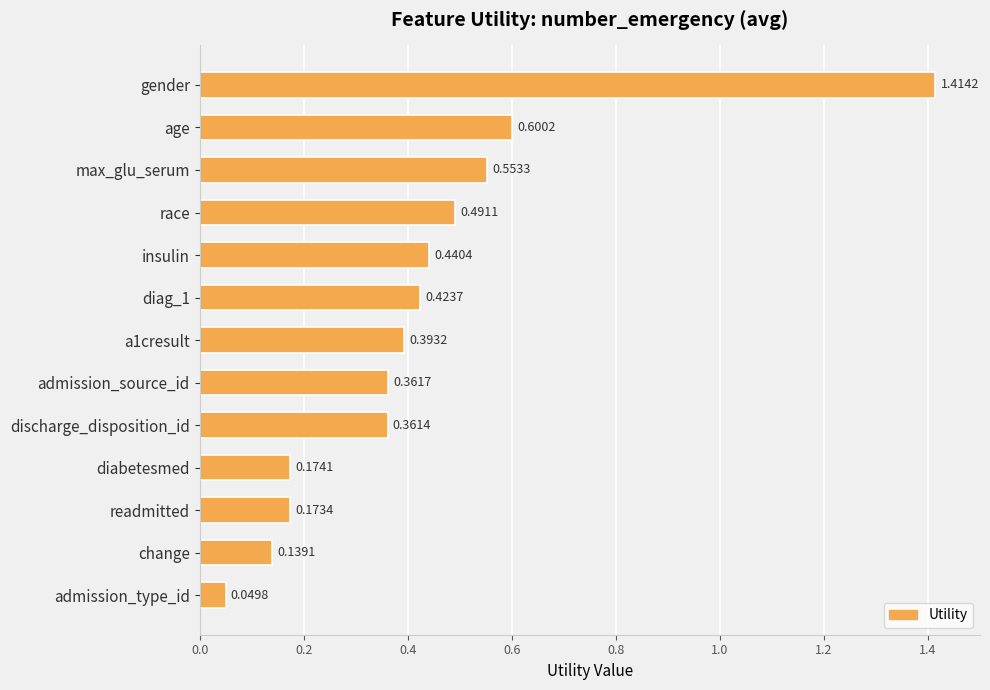

Which category has the highest value across all series?

gender